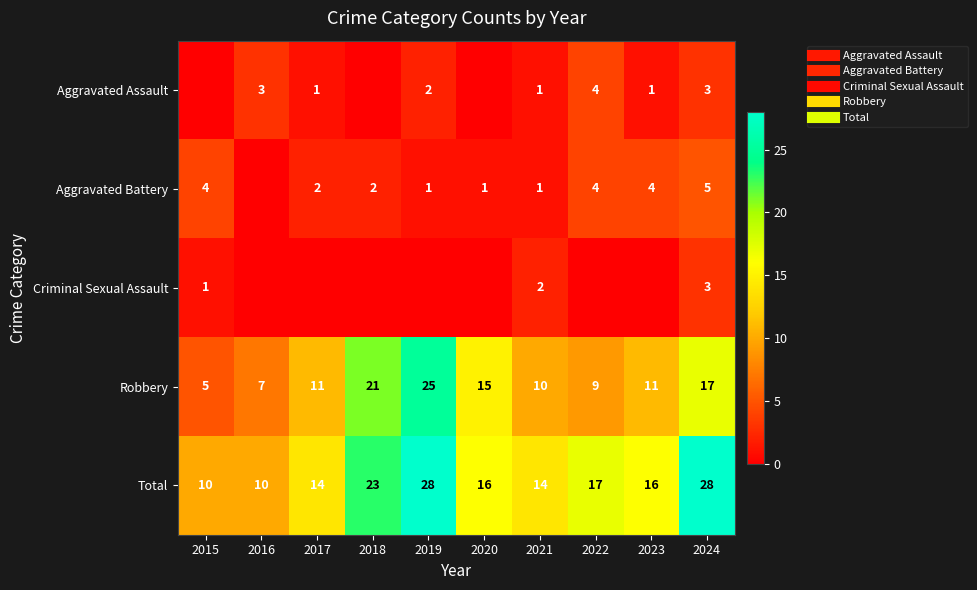

What is the spread (max minus min) of values at 2023?

16